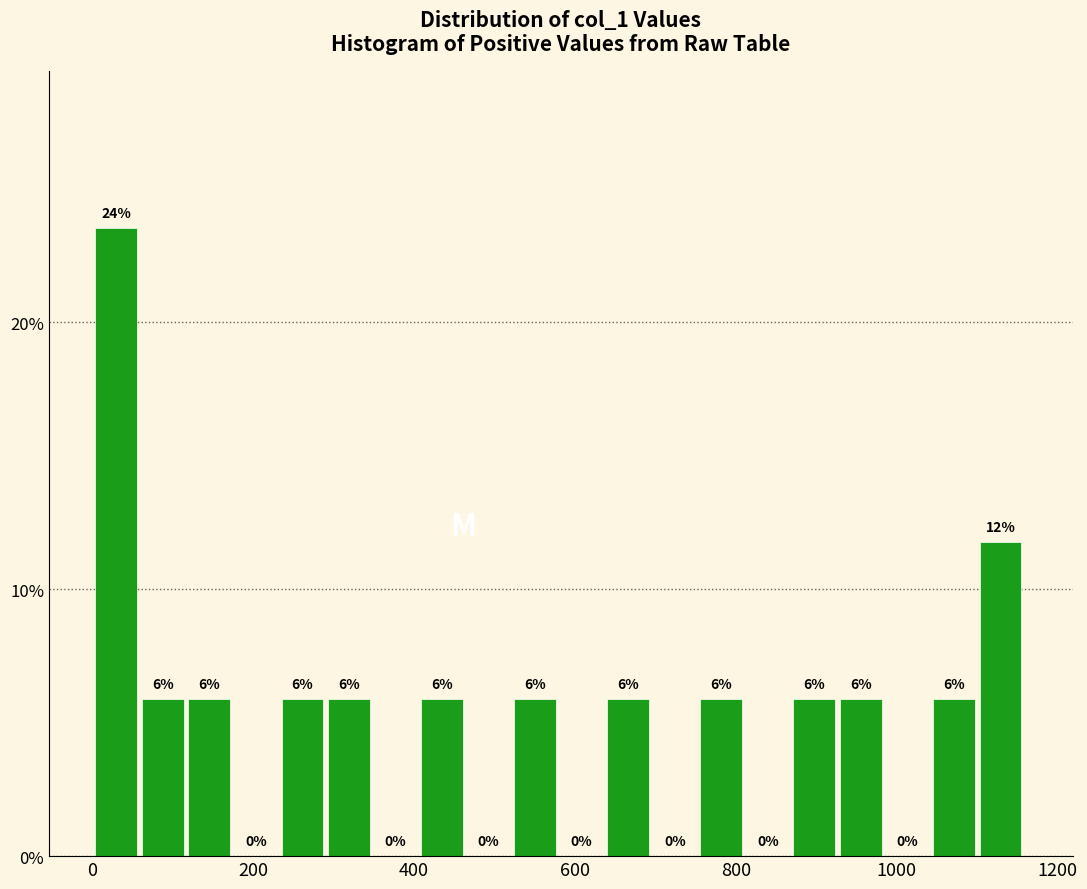

Read against the x-axis, roughly where is the centre of the tallest bar?

40